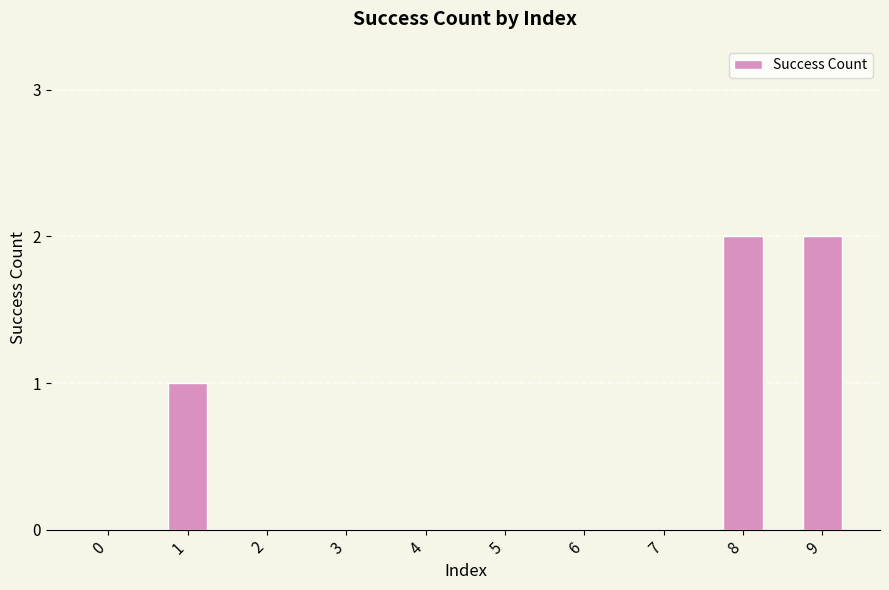

How many categories are shown in the chart?

10